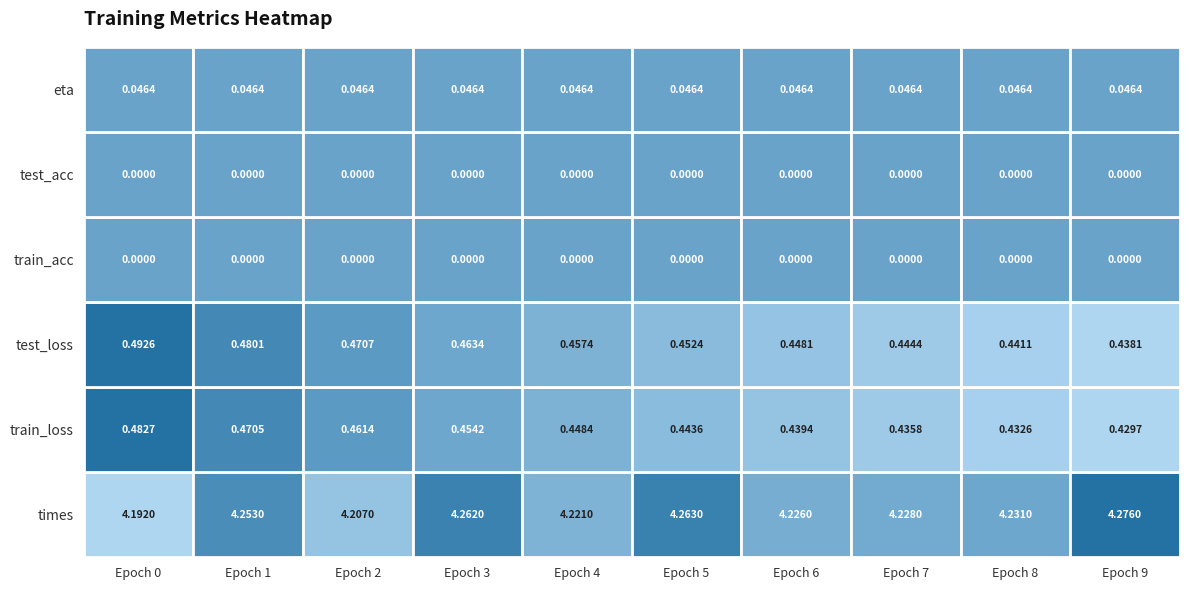

Reading left to right, transcribe all the data shown in this chart.

times: 0=4.2	1=4.3	2=4.2	3=4.3	4=4.2	5=4.3	6=4.2	7=4.2	8=4.2	9=4.3
train_loss: 0=0.5	1=0.5	2=0.5	3=0.5	4=0.4	5=0.4	6=0.4	7=0.4	8=0.4	9=0.4
test_loss: 0=0.5	1=0.5	2=0.5	3=0.5	4=0.5	5=0.5	6=0.4	7=0.4	8=0.4	9=0.4
train_acc: 0=0.0	1=0.0	2=0.0	3=0.0	4=0.0	5=0.0	6=0.0	7=0.0	8=0.0	9=0.0
test_acc: 0=0.0	1=0.0	2=0.0	3=0.0	4=0.0	5=0.0	6=0.0	7=0.0	8=0.0	9=0.0
eta: 0=0.0	1=0.0	2=0.0	3=0.0	4=0.0	5=0.0	6=0.0	7=0.0	8=0.0	9=0.0